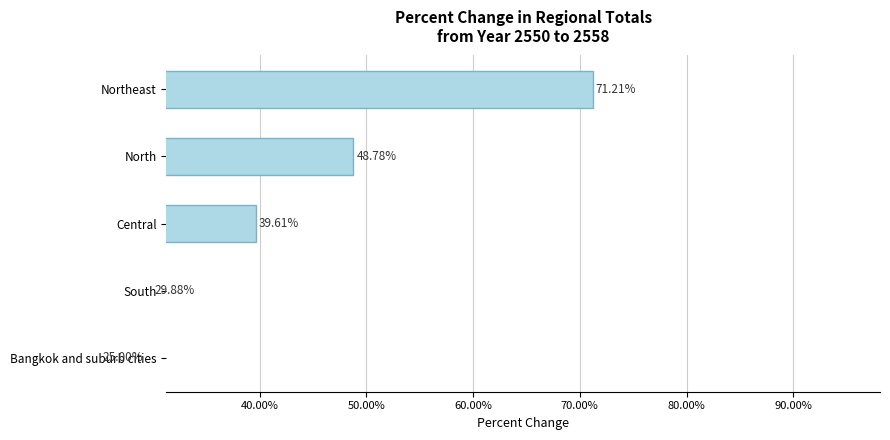

Reading left to right, list all the values displayed in this chart.

25.0	29.9	39.6	48.8	71.2